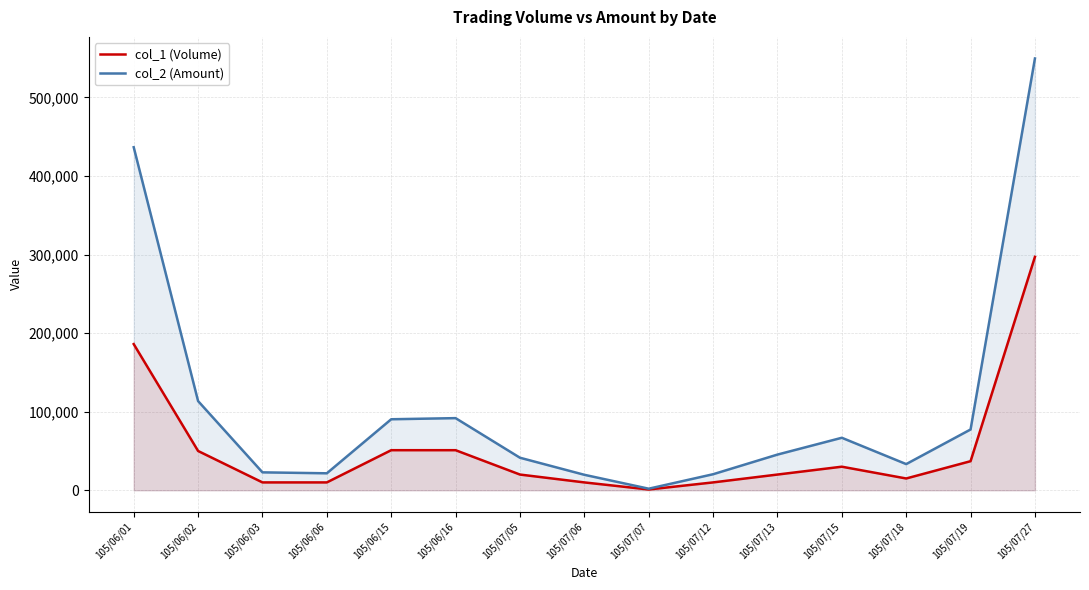

What is the sum of the col_2 (Amount) values at 105/06/06 and 105/07/15?

88400